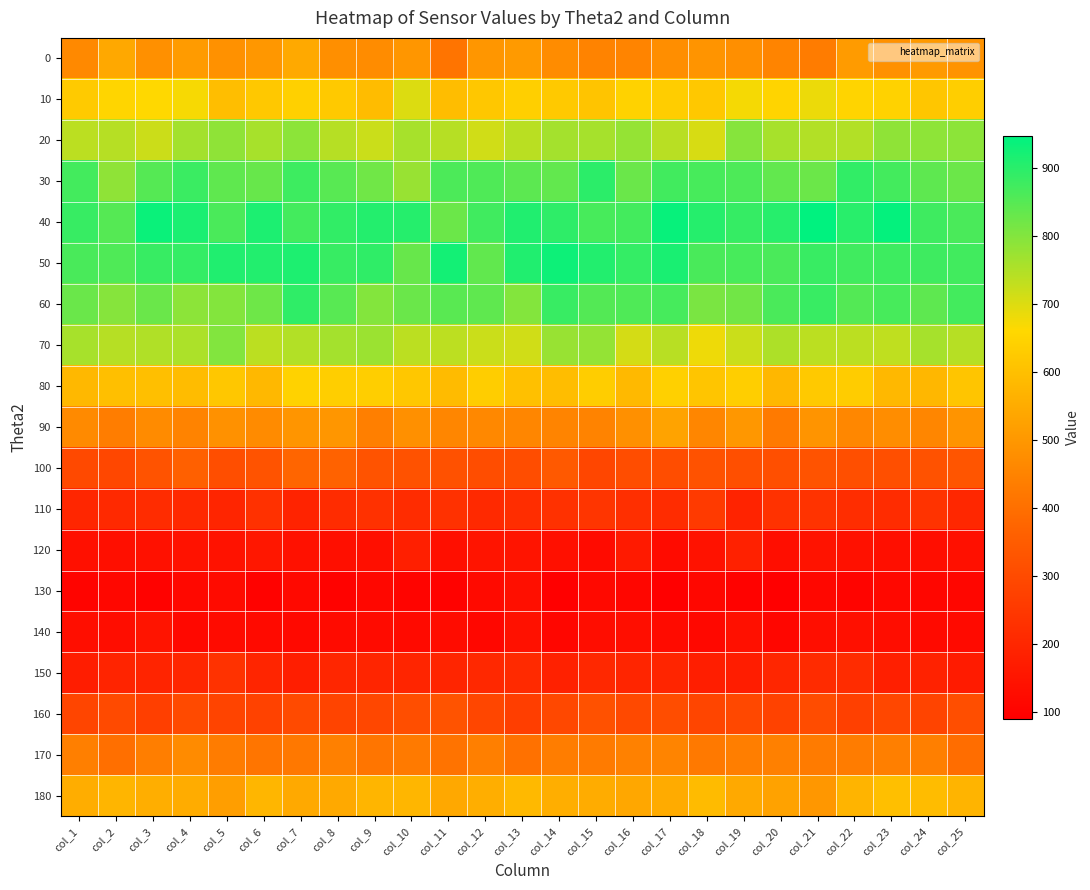

Reading left to right, list all the values displayed in this chart.

0: col_1=465	col_2=542	col_3=482	col_4=510	col_5=484	col_6=499	col_7=544	col_8=479	col_9=471	col_10=498	col_11=412	col_12=496	col_13=508	col_14=471	col_15=449	col_16=453	col_17=476	col_18=492	col_19=479	col_20=452	col_21=433	col_22=510	col_23=485	col_24=506	col_25=490
10: col_1=625	col_2=654	col_3=660	col_4=671	col_5=596	col_6=620	col_7=640	col_8=623	col_9=592	col_10=700	col_11=594	col_12=619	col_13=638	col_14=624	col_15=610	col_16=646	col_17=633	col_18=621	col_19=672	col_20=652	col_21=683	col_22=651	col_23=647	col_24=615	col_25=637
20: col_1=738	col_2=743	col_3=720	col_4=764	col_5=787	col_6=760	col_7=789	col_8=742	col_9=721	col_10=760	col_11=742	col_12=715	col_13=740	col_14=763	col_15=761	col_16=780	col_17=741	col_18=706	col_19=796	col_20=760	col_21=748	col_22=748	col_23=786	col_24=788	col_25=790
30: col_1=871	col_2=786	col_3=852	col_4=881	col_5=840	col_6=832	col_7=878	col_8=849	col_9=822	col_10=776	col_11=861	col_12=859	col_13=843	col_14=836	col_15=899	col_16=829	col_17=873	col_18=866	col_19=860	col_20=837	col_21=826	col_22=892	col_23=871	col_24=842	col_25=827
40: col_1=885	col_2=852	col_3=936	col_4=917	col_5=863	col_6=916	col_7=871	col_8=892	col_9=907	col_10=905	col_11=826	col_12=875	col_13=911	col_14=896	col_15=867	col_16=871	col_17=938	col_18=905	col_19=887	col_20=903	col_21=948	col_22=902	col_23=942	col_24=876	col_25=863
50: col_1=865	col_2=859	col_3=885	col_4=888	col_5=911	col_6=909	col_7=913	col_8=885	col_9=893	col_10=831	col_11=926	col_12=838	col_13=911	col_14=932	col_15=908	col_16=889	col_17=919	col_18=865	col_19=867	col_20=863	col_21=883	col_22=875	col_23=878	col_24=877	col_25=873
60: col_1=829	col_2=796	col_3=829	col_4=789	col_5=800	col_6=823	col_7=894	col_8=849	col_9=799	col_10=828	col_11=846	col_12=840	col_13=799	col_14=884	col_15=853	col_16=858	col_17=868	col_18=809	col_19=819	col_20=864	col_21=884	col_22=854	col_23=866	col_24=842	col_25=872
70: col_1=759	col_2=743	col_3=750	col_4=754	col_5=801	col_6=737	col_7=747	col_8=763	col_9=773	col_10=737	col_11=736	col_12=721	col_13=714	col_14=777	col_15=781	col_16=710	col_17=741	col_18=680	col_19=721	col_20=753	col_21=737	col_22=737	col_23=733	col_24=761	col_25=742
80: col_1=582	col_2=598	col_3=598	col_4=591	col_5=619	col_6=582	col_7=645	col_8=635	col_9=635	col_10=618	col_11=588	col_12=633	col_13=600	col_14=593	col_15=634	col_16=583	col_17=643	col_18=613	col_19=637	col_20=580	col_21=623	col_22=631	col_23=582	col_24=578	col_25=614
90: col_1=467	col_2=434	col_3=469	col_4=449	col_5=484	col_6=469	col_7=494	col_8=497	col_9=440	col_10=483	col_11=456	col_12=463	col_13=457	col_14=453	col_15=449	col_16=482	col_17=528	col_18=457	col_19=500	col_20=428	col_21=491	col_22=460	col_23=475	col_24=458	col_25=493
100: col_1=296	col_2=291	col_3=323	col_4=361	col_5=311	col_6=325	col_7=376	col_8=366	col_9=326	col_10=321	col_11=319	col_12=308	col_13=307	col_14=340	col_15=289	col_16=308	col_17=309	col_18=320	col_19=313	col_20=313	col_21=325	col_22=314	col_23=312	col_24=320	col_25=328
110: col_1=199	col_2=207	col_3=217	col_4=203	col_5=194	col_6=229	col_7=192	col_8=216	col_9=228	col_10=216	col_11=229	col_12=206	col_13=218	col_14=228	col_15=241	col_16=224	col_17=217	col_18=255	col_19=191	col_20=232	col_21=235	col_22=218	col_23=216	col_24=235	col_25=201
120: col_1=137	col_2=135	col_3=139	col_4=142	col_5=143	col_6=158	col_7=139	col_8=134	col_9=135	col_10=178	col_11=134	col_12=147	col_13=147	col_14=136	col_15=123	col_16=164	col_17=125	col_18=143	col_19=185	col_20=132	col_21=146	col_22=141	col_23=134	col_24=132	col_25=137
130: col_1=102	col_2=112	col_3=99	col_4=115	col_5=125	col_6=100	col_7=118	col_8=98	col_9=113	col_10=105	col_11=100	col_12=119	col_13=134	col_14=93	col_15=117	col_16=110	col_17=91	col_18=112	col_19=100	col_20=90	col_21=112	col_22=104	col_23=114	col_24=110	col_25=109
140: col_1=131	col_2=130	col_3=147	col_4=116	col_5=125	col_6=121	col_7=118	col_8=123	col_9=125	col_10=119	col_11=126	col_12=111	col_13=139	col_14=109	col_15=128	col_16=133	col_17=123	col_18=114	col_19=136	col_20=110	col_21=133	col_22=137	col_23=128	col_24=121	col_25=121
150: col_1=175	col_2=193	col_3=193	col_4=199	col_5=231	col_6=195	col_7=176	col_8=200	col_9=195	col_10=197	col_11=196	col_12=205	col_13=209	col_14=185	col_15=205	col_16=196	col_17=196	col_18=177	col_19=175	col_20=200	col_21=214	col_22=217	col_23=178	col_24=187	col_25=168
160: col_1=285	col_2=299	col_3=268	col_4=298	col_5=283	col_6=277	col_7=298	col_8=283	col_9=290	col_10=310	col_11=324	col_12=287	col_13=265	col_14=294	col_15=319	col_16=296	col_17=307	col_18=286	col_19=293	col_20=277	col_21=305	col_22=271	col_23=290	col_24=282	col_25=310
170: col_1=439	col_2=401	col_3=437	col_4=469	col_5=433	col_6=414	col_7=422	col_8=443	col_9=416	col_10=428	col_11=410	col_12=440	col_13=406	col_14=435	col_15=430	col_16=444	col_17=452	col_18=424	col_19=438	col_20=442	col_21=429	col_22=432	col_23=440	col_24=440	col_25=394
180: col_1=555	col_2=573	col_3=557	col_4=551	col_5=517	col_6=576	col_7=543	col_8=545	col_9=573	col_10=576	col_11=542	col_12=556	col_13=584	col_14=556	col_15=552	col_16=538	col_17=550	col_18=589	col_19=544	col_20=526	col_21=499	col_22=571	col_23=598	col_24=591	col_25=572